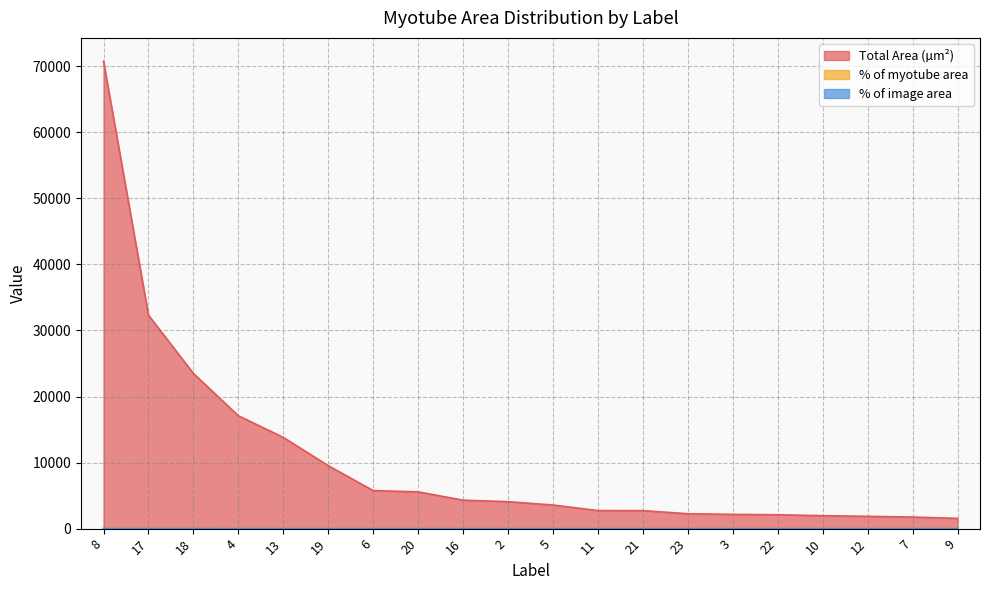

What is the greatest value displayed?

70751.0